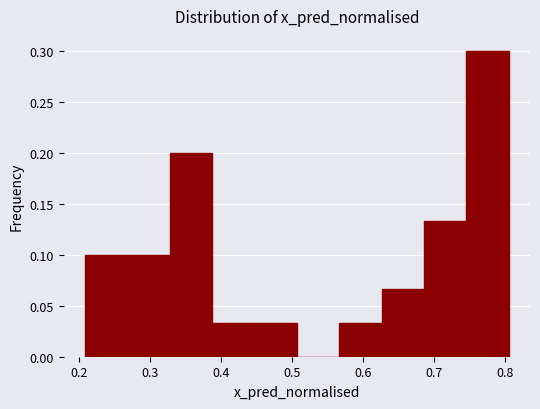

What is the height of the bar covering 0.45 to 0.51 on the x-axis? Neither the bar edges nor the heights are printed on the chart, so give them approximately, as read against the axes.

0.035